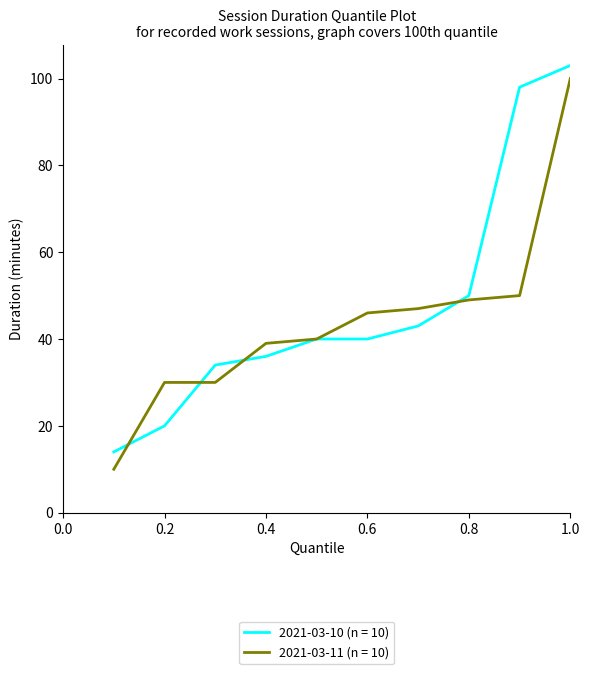

What is the greatest value displayed?

103